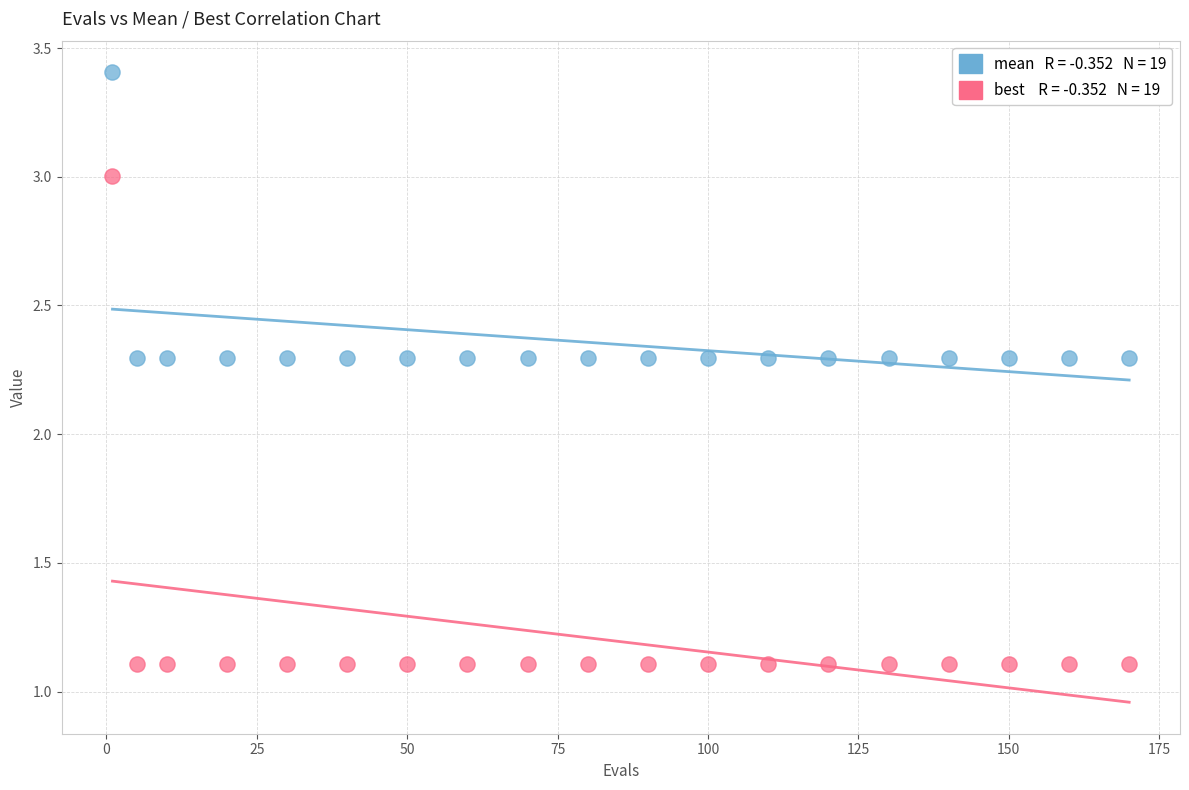

Across all data points, what is the range of Y values (max minus min)?

2.3